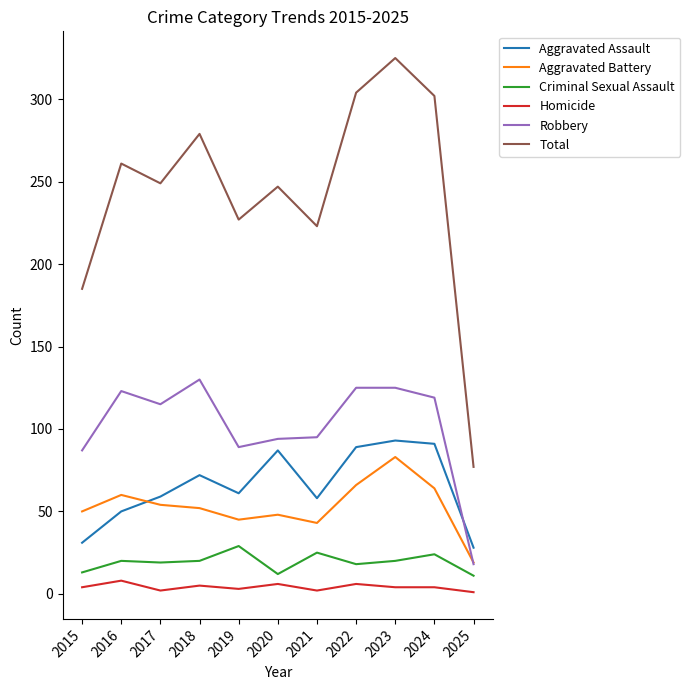

The Aggravated Battery series shows 52 at 2018. True or false?

True